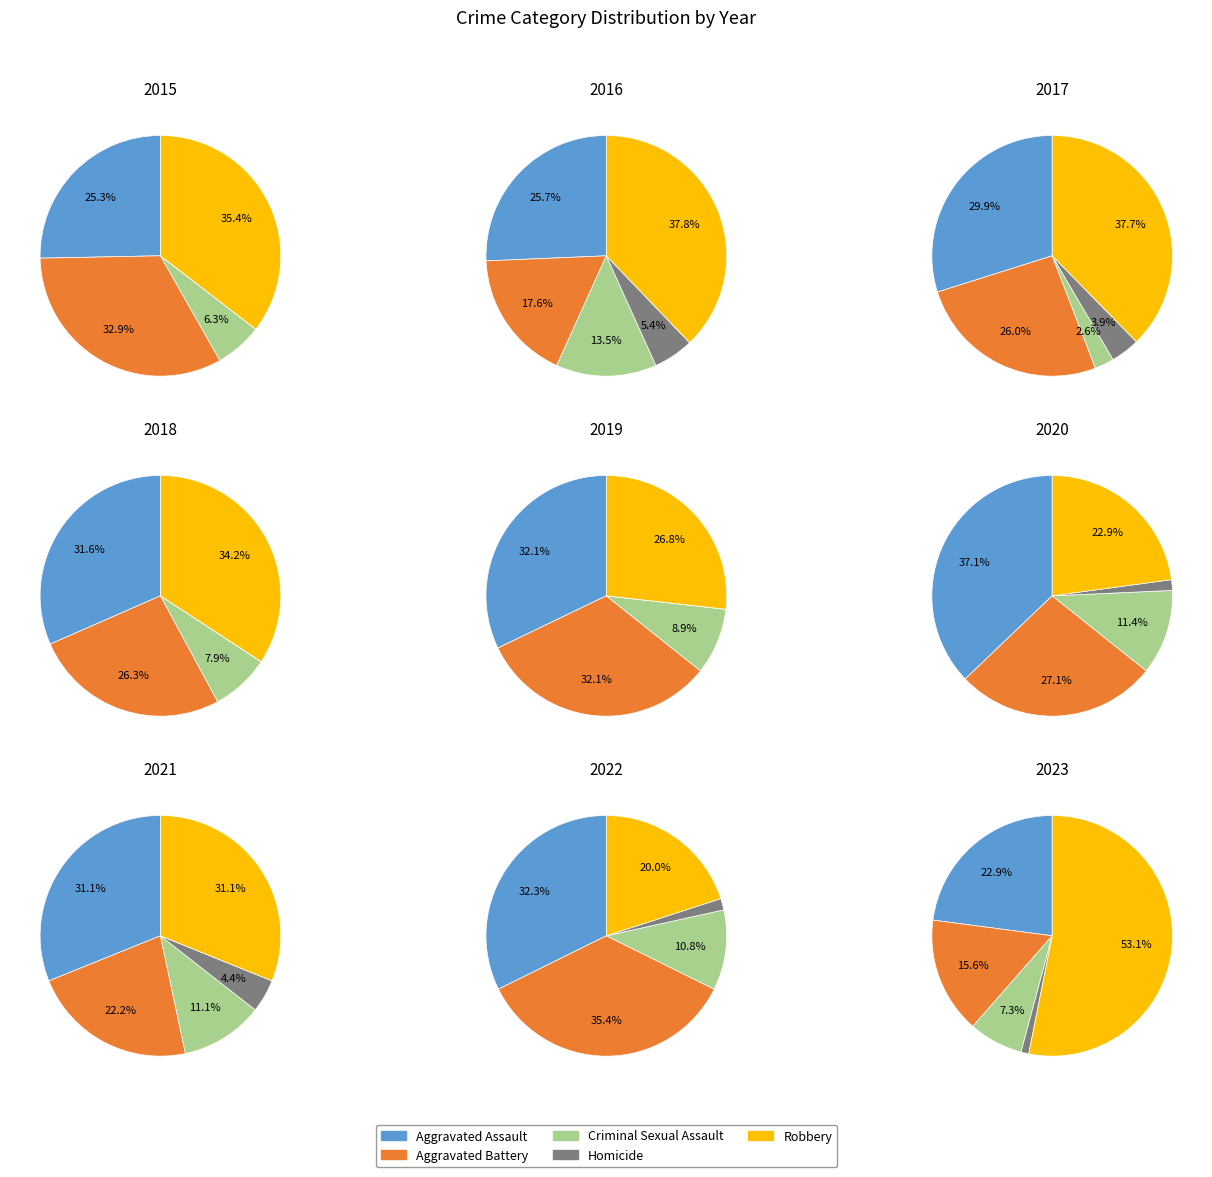

Count the number of slices in the pie.

5